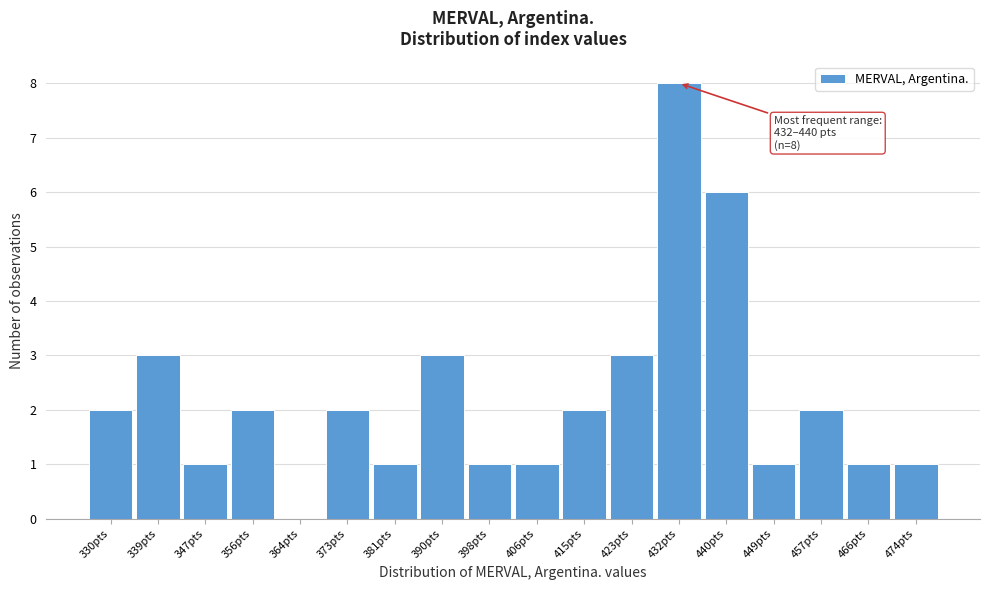

Reading left to right, list all the values displayed in this chart.

330pts=2	339pts=3	347pts=1	356pts=2	364pts=0	373pts=2	381pts=1	390pts=3	398pts=1	406pts=1	415pts=2	423pts=3	432pts=8	440pts=6	449pts=1	457pts=2	466pts=1	474pts=1